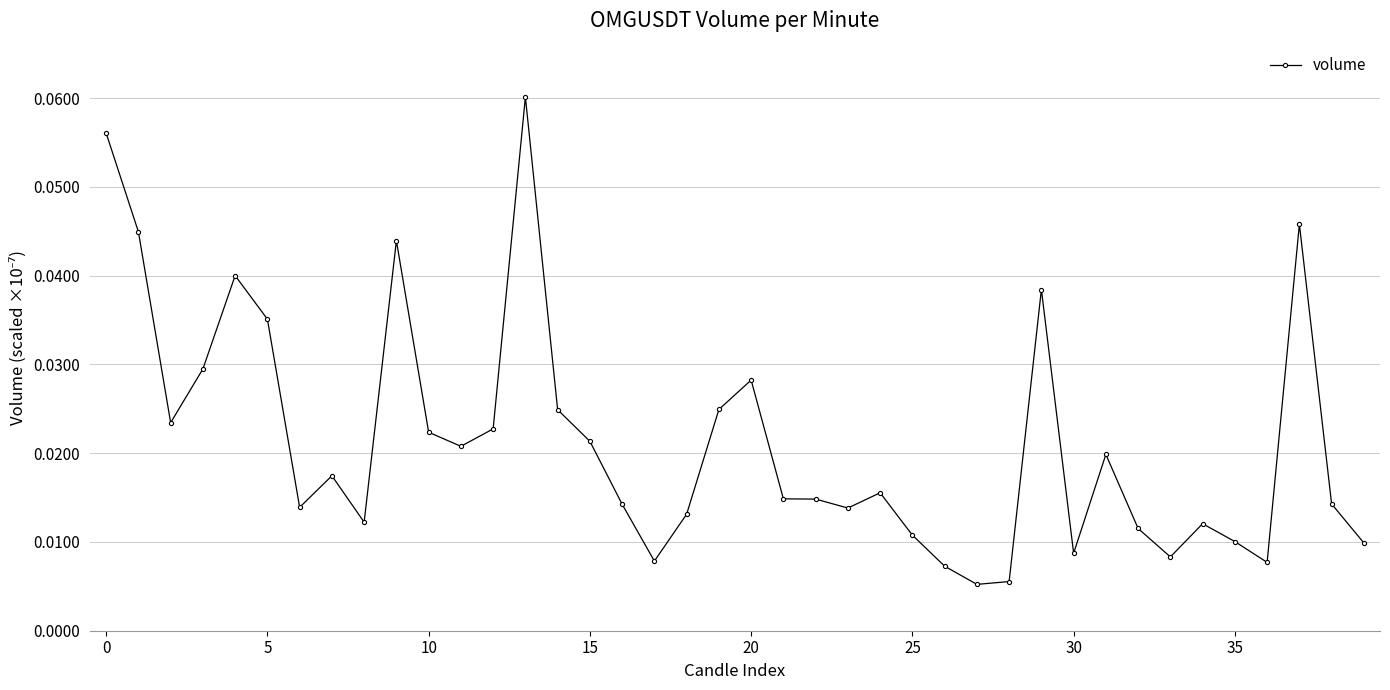

What is the sum of all values?

0.9